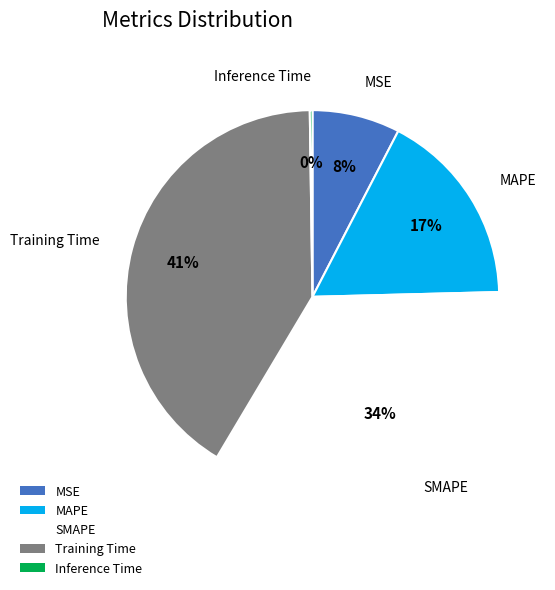

To the nearest percent, what is the combined percentage of MAPE and Training Time?

58%